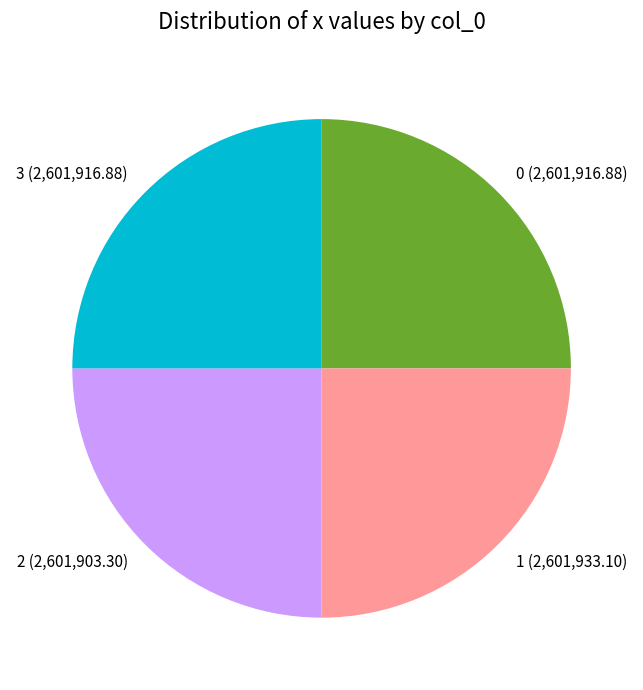

How many segments does this pie chart have?

4